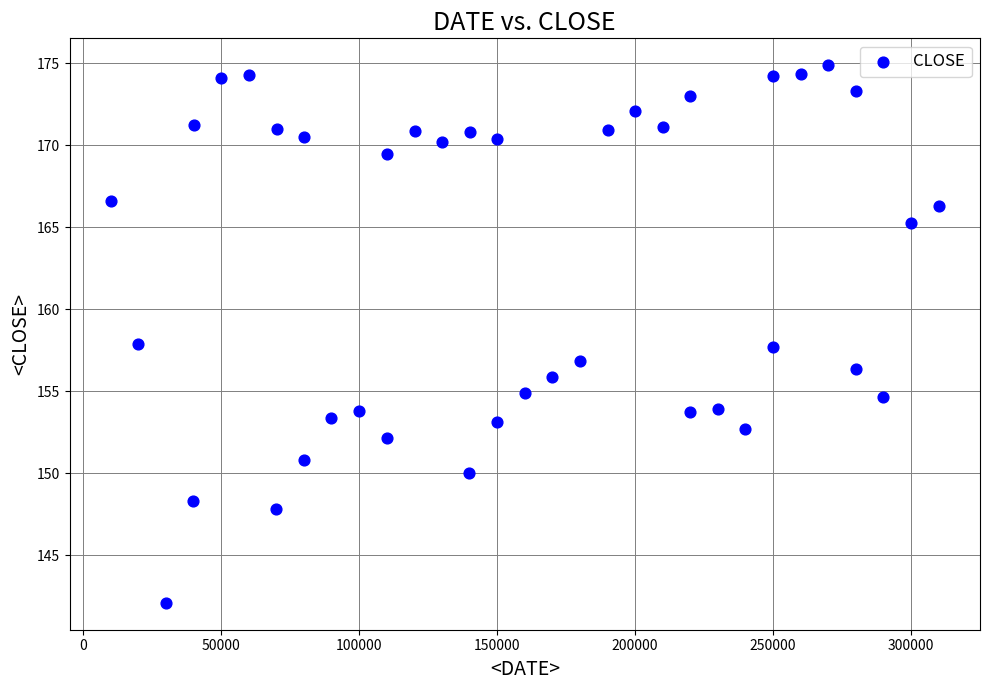

What is the range of Y values (max minus min)?

32.8